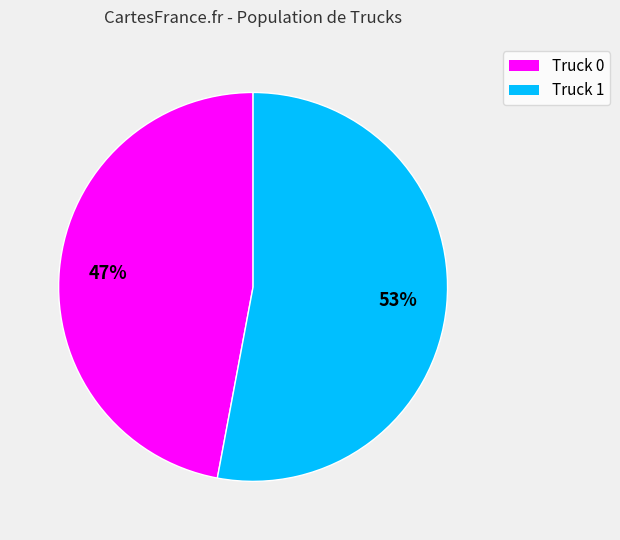

Which slice is the smallest?

Truck 0